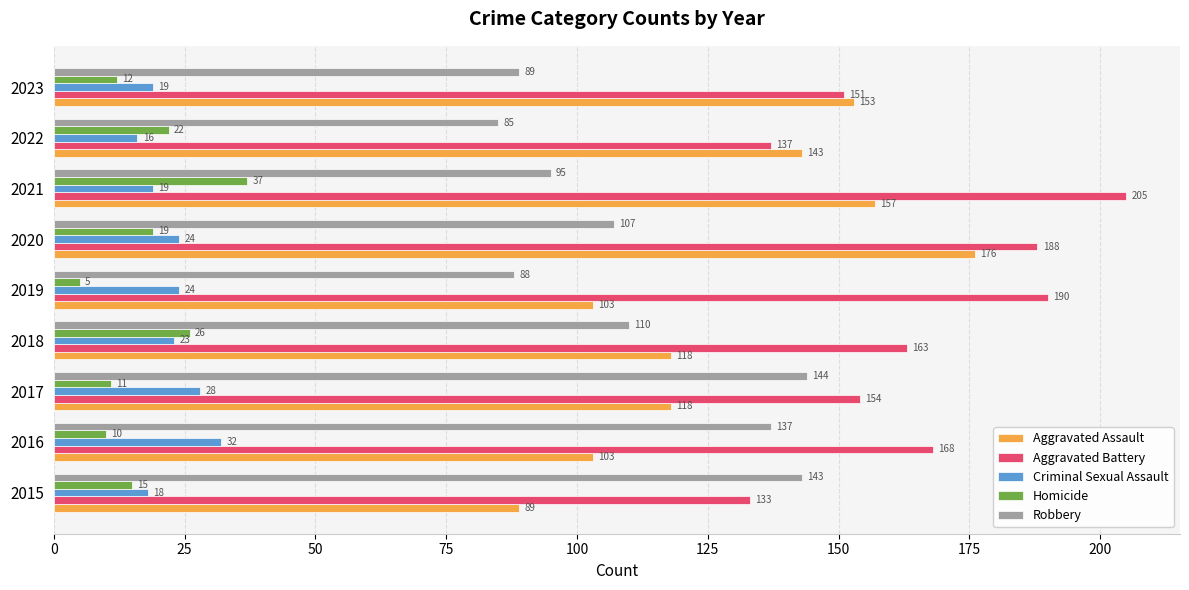

Count the number of categories in the chart.

9